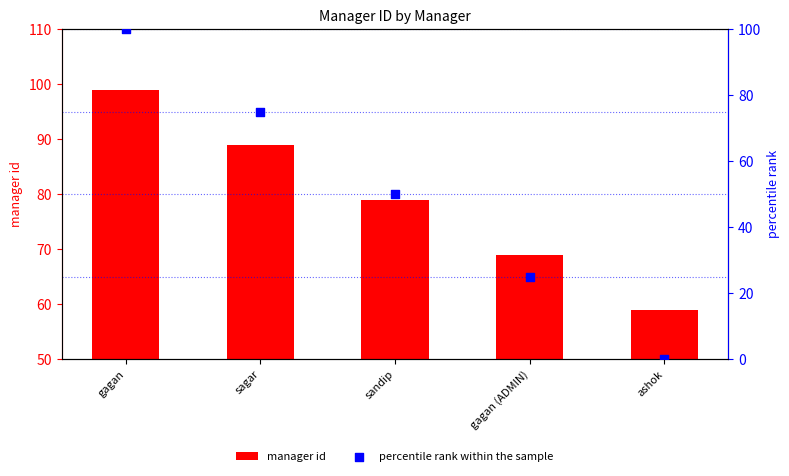

At how many categories does at least one series exceed 60?

4